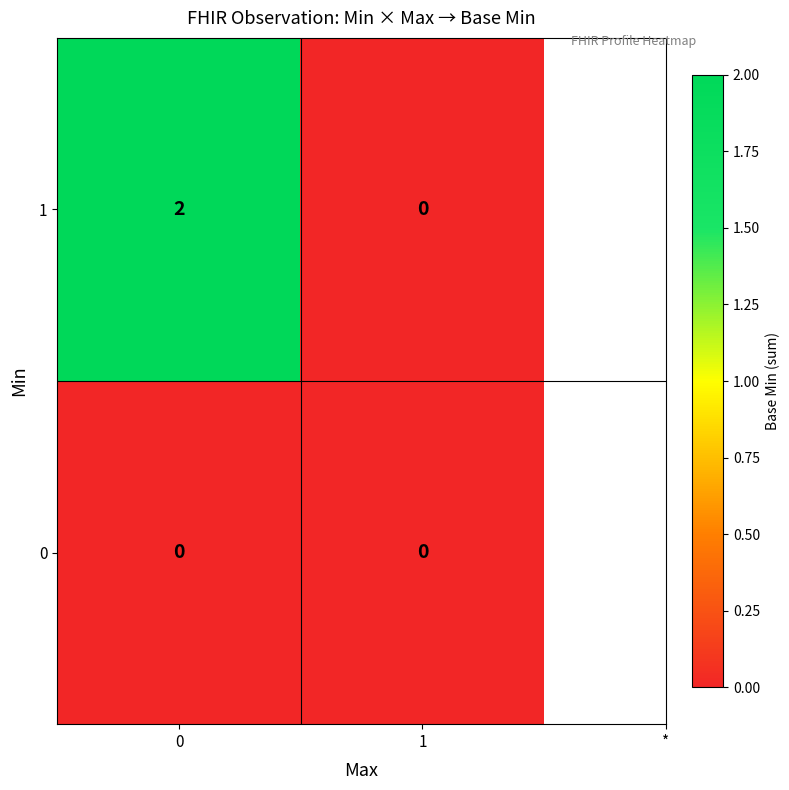

Rank the series by their maximum value, from highest to lowest.

1, 0